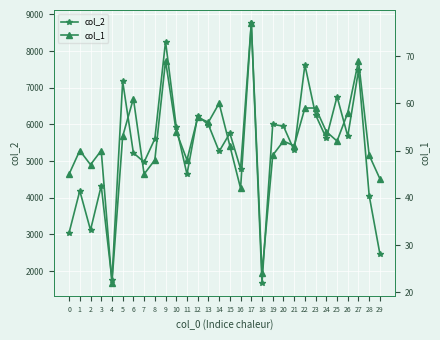

Reading left to right, transcribe all the data shown in this chart.

col_2: 0=3045	1=4190	2=3119	3=4325	4=1768	5=7175	6=5224	7=4973	8=5605	9=8261	10=5930	11=4640	12=6236	13=5992	14=5263	15=5762	16=4789	17=8766	18=1681	19=5999	20=5954	21=5289	22=7625	23=6258	24=5623	25=6759	26=5678	27=7474	28=4055	29=2464
col_1: 0=45	1=50	2=47	3=50	4=22	5=53	6=61	7=45	8=48	9=69	10=54	11=48	12=57	13=56	14=60	15=51	16=42	17=77	18=24	19=49	20=52	21=51	22=59	23=59	24=54	25=52	26=58	27=69	28=49	29=44